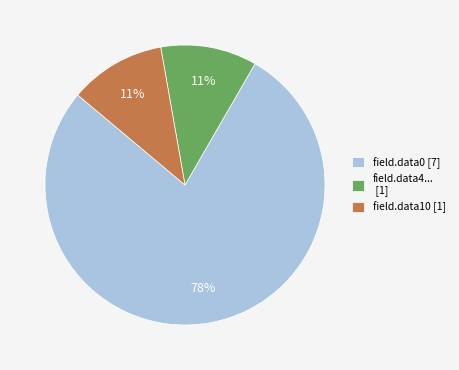

Is there a majority slice in this chart?

Yes